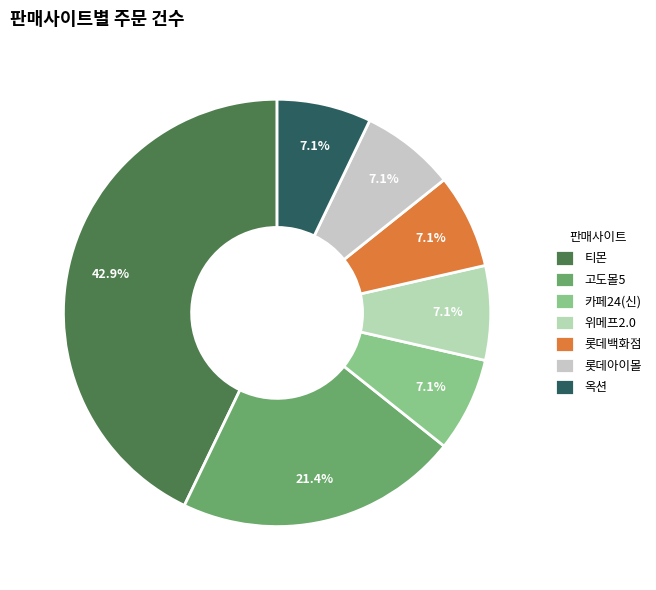

To the nearest percent, what is the combined percentage of 옥션 and 롯데백화점?

14%